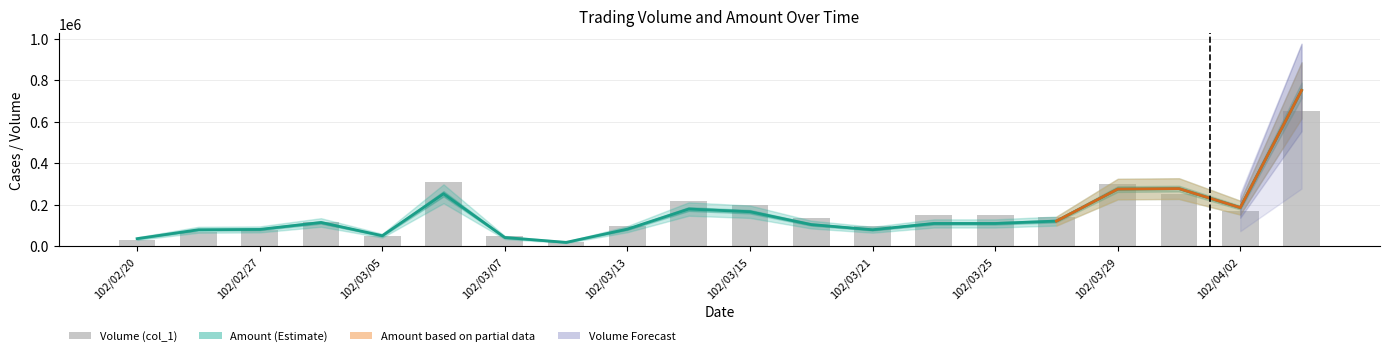

Read the Amount (col_2) value at 102/03/25, to the nearest 100.

109500